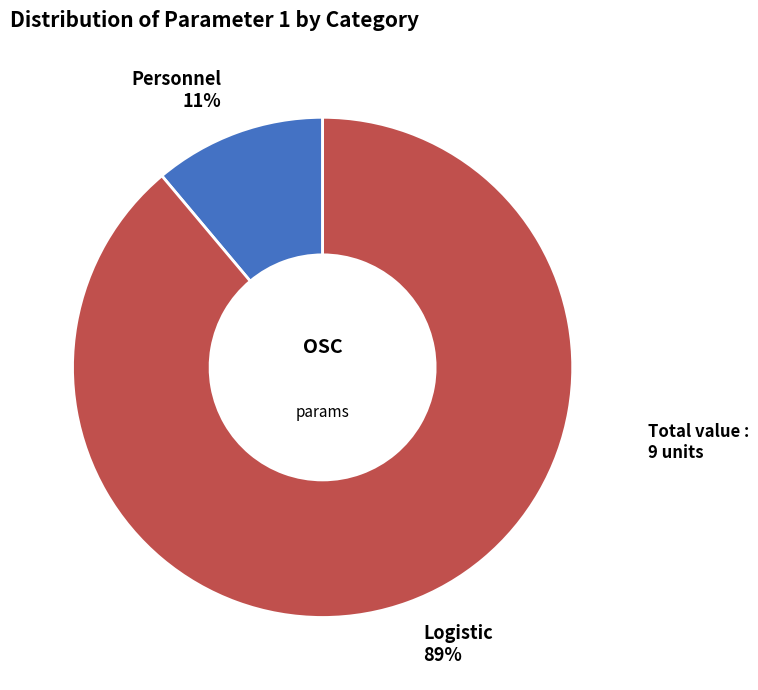

Is the sum of Logistic and Personnel greater than half?

Yes